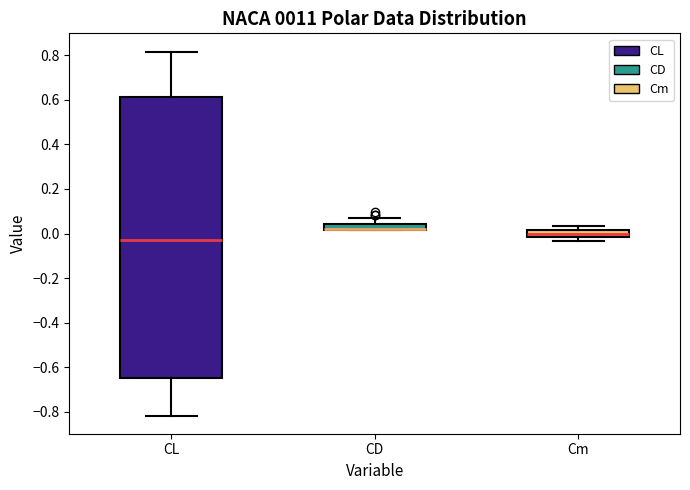

Comparing the boxes themselves (not the whiskers), which one is the tallest?

CL